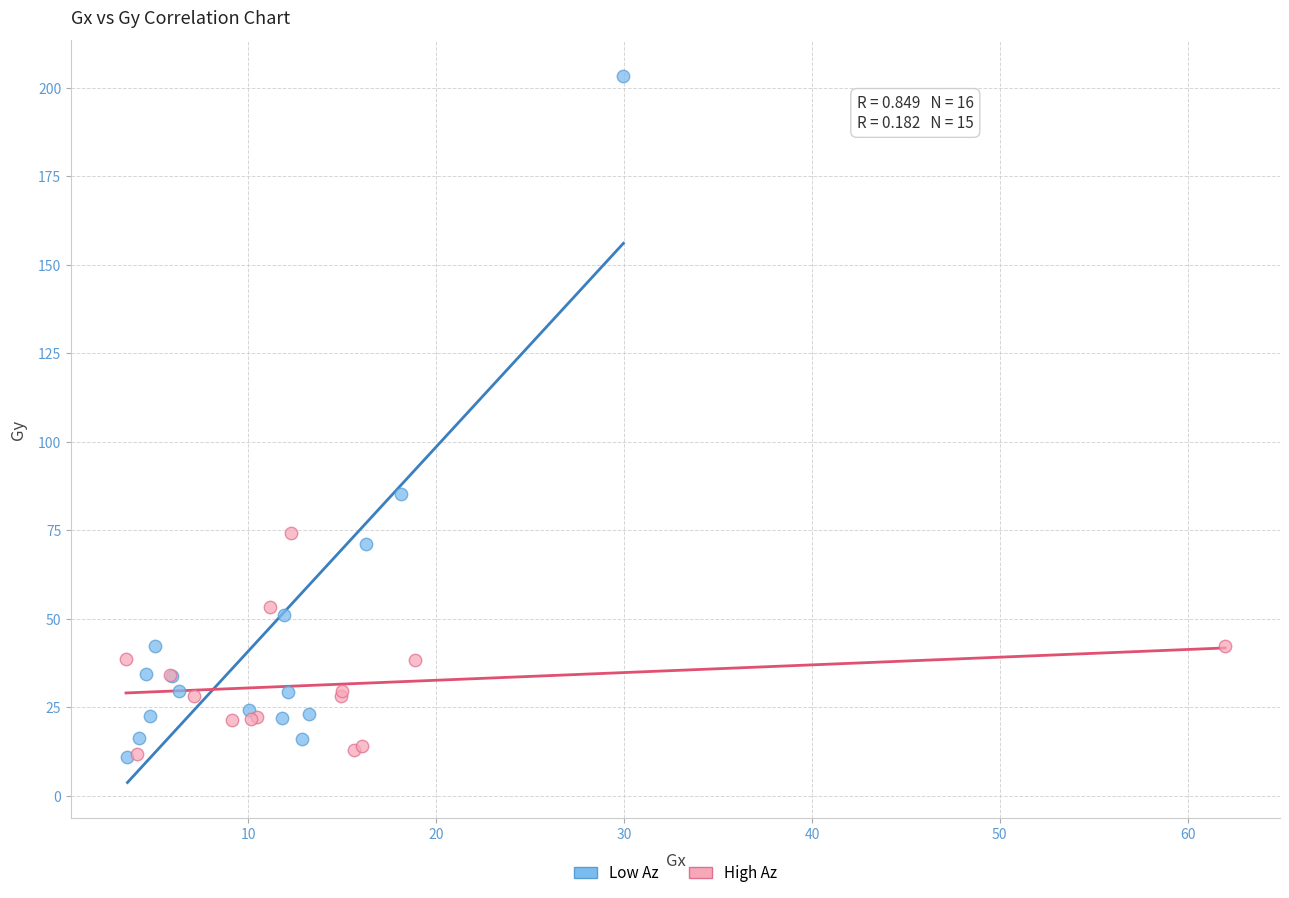

Which series reaches the maximum Y coordinate?

Low Az